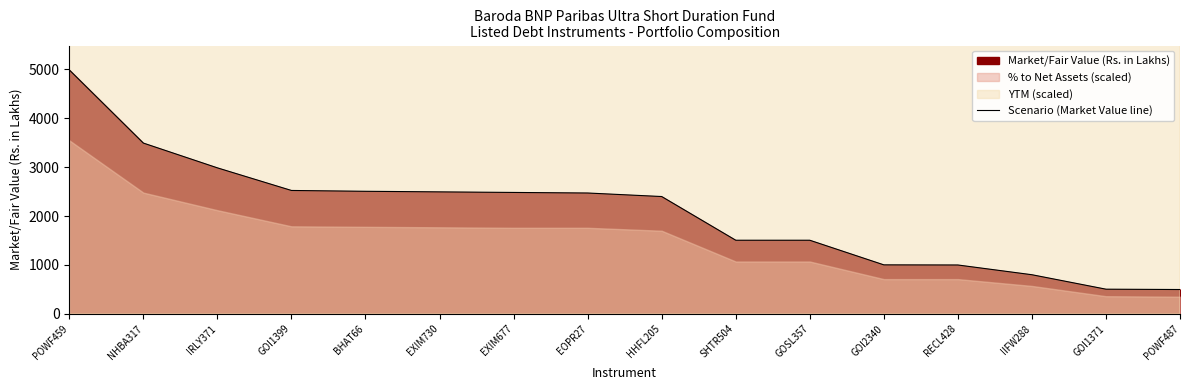

List the labels in order of value, largest first.

POWF459, NHBA317, IRLY371, GOI1399, BHAT66, EXIM730, EXIM677, EOPR27, HHFL205, SHTR504, GOSL357, GOI2340, RECL428, IIFW288, GOI1371, POWF487